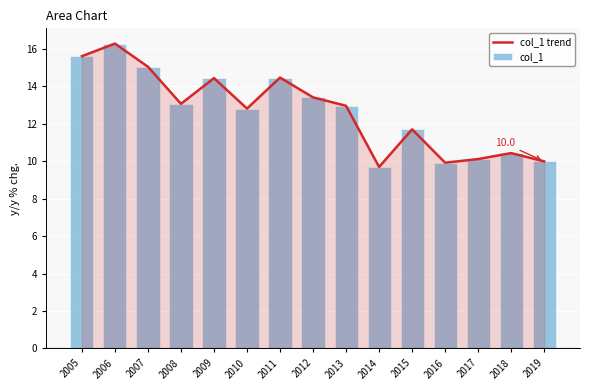

What is the value of the col_1 bar at the 15th from the left?

10.0